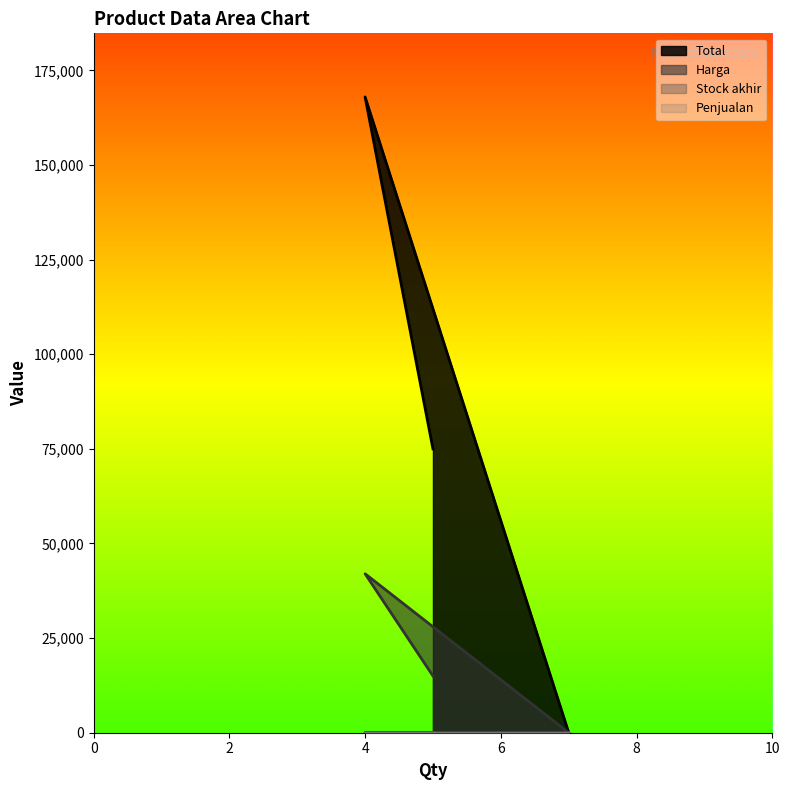

Which category has the lowest value across all series?

4